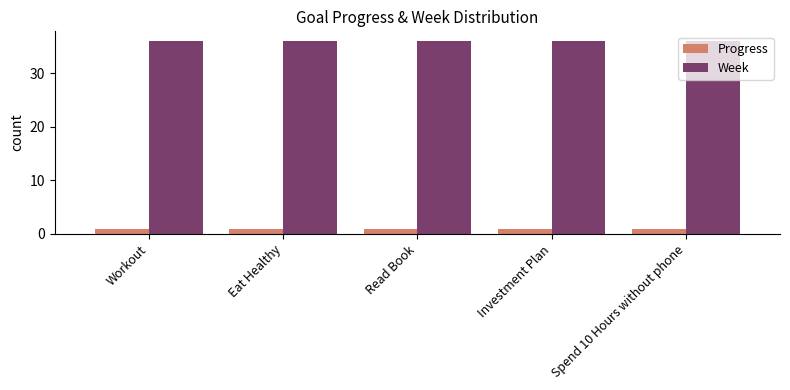

What is the average value of the Progress series?

0.9